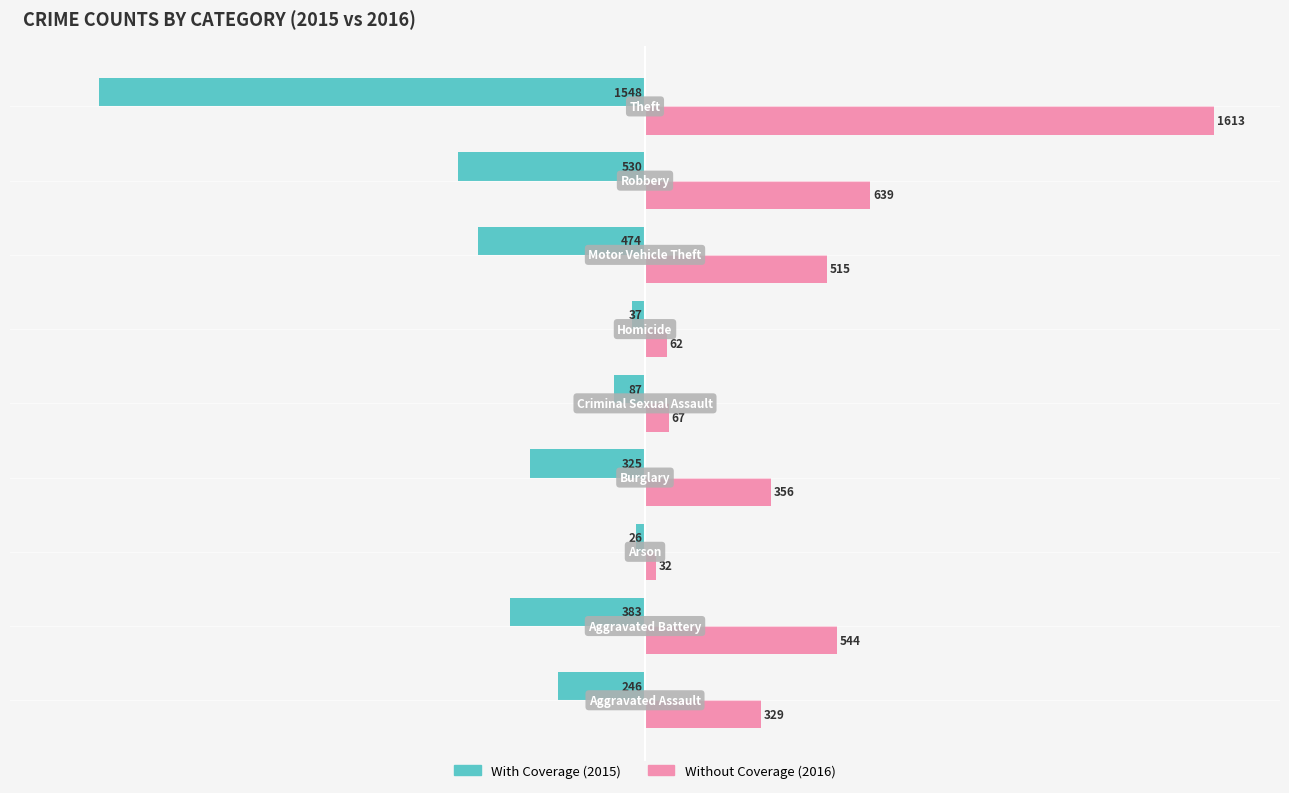

What is the minimum value shown in the chart?

-1548